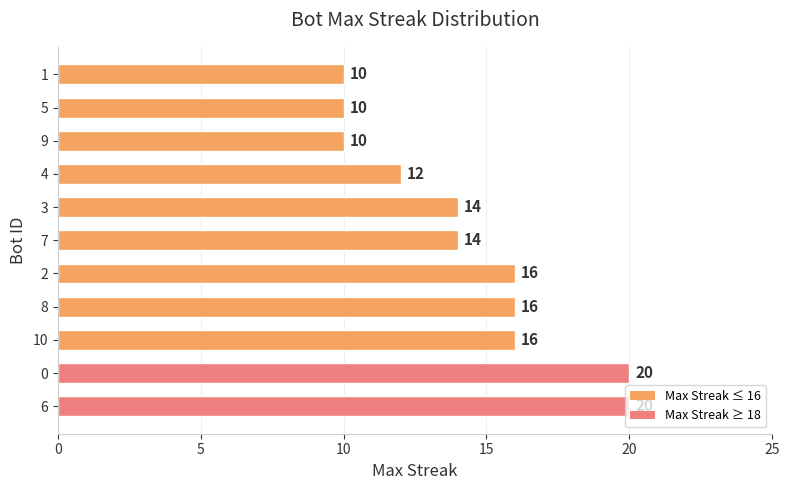

Count the values in the range 10 to 16.

9